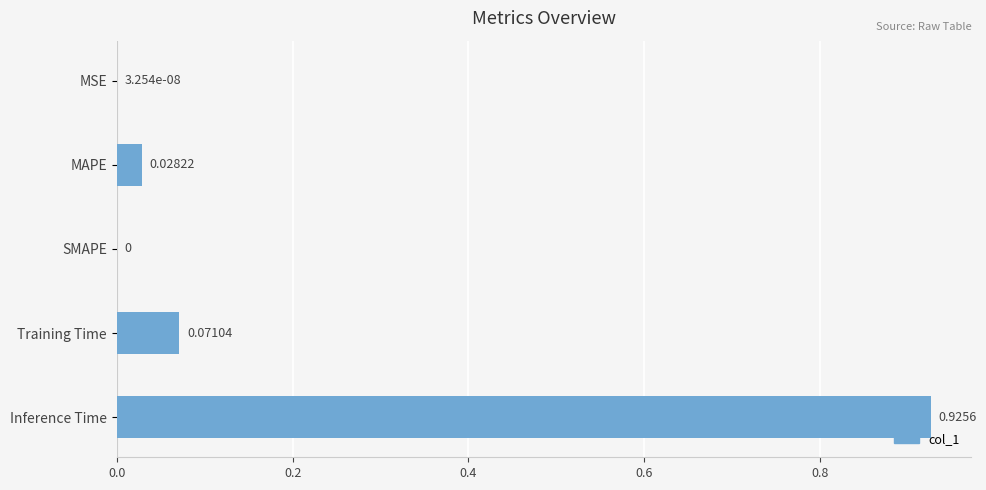

Which category has the highest value across all series?

Inference Time